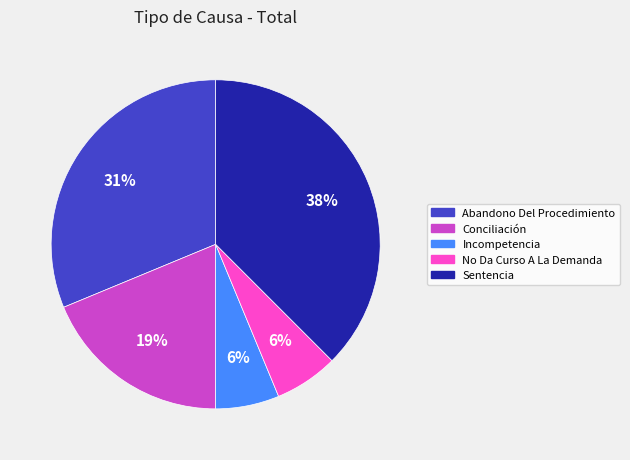

What percentage is the No Da Curso A La Demanda slice, to the nearest percent?

6%